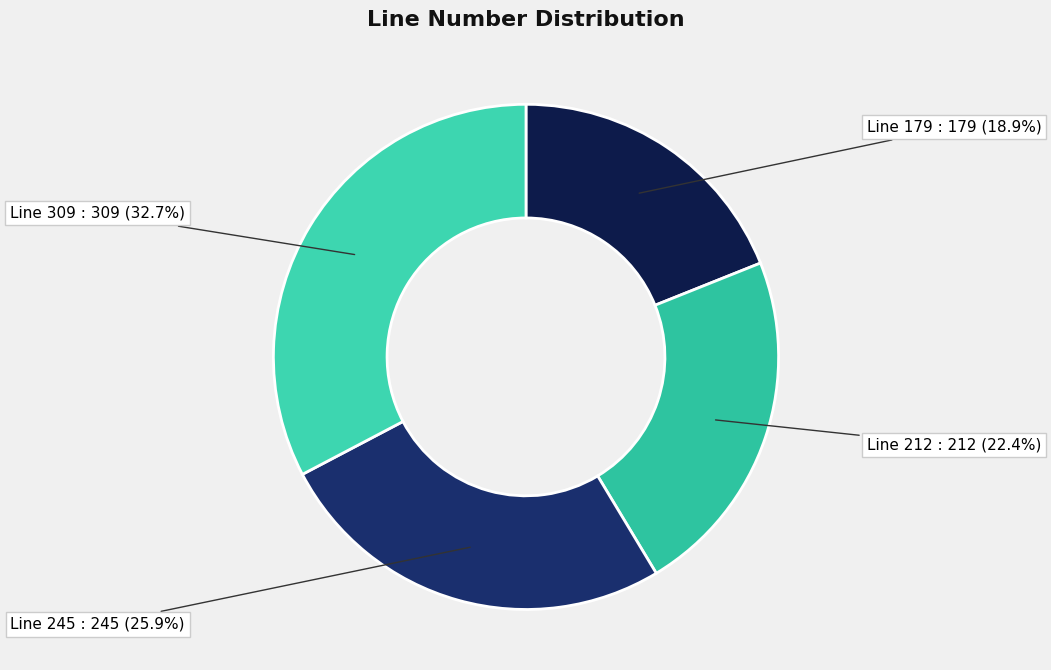

Which slice is the smallest?

Line 179